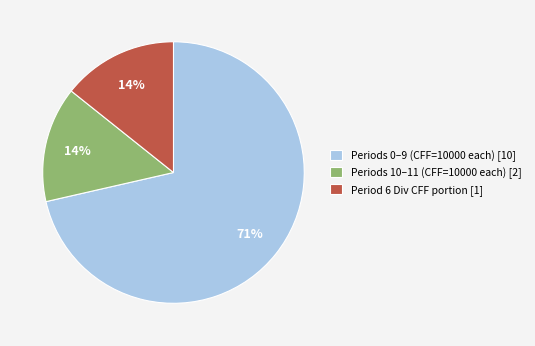

Do Period 6 Div CFF portion [1] and Periods 10–11 (CFF=10000 each) [2] together represent more than half of the pie?

No